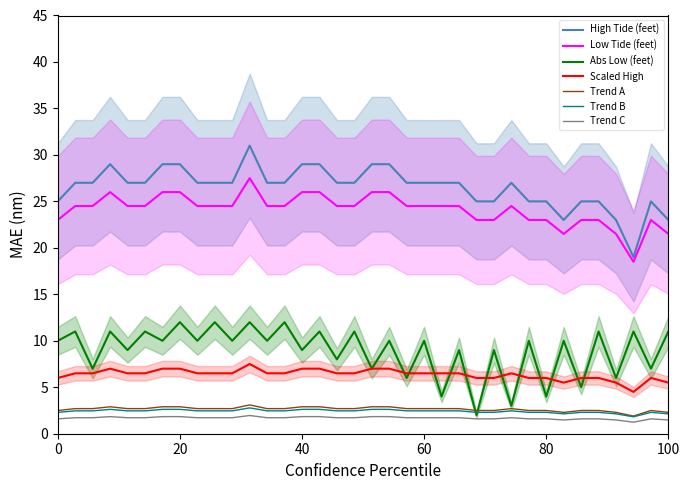

What is the maximum value for Trend C?

2.0